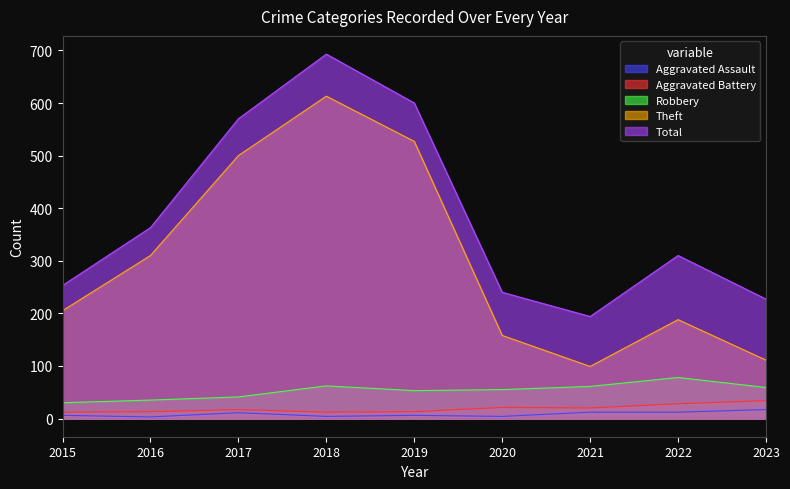

True or false: Robbery and Aggravated Assault cross at least once.

False